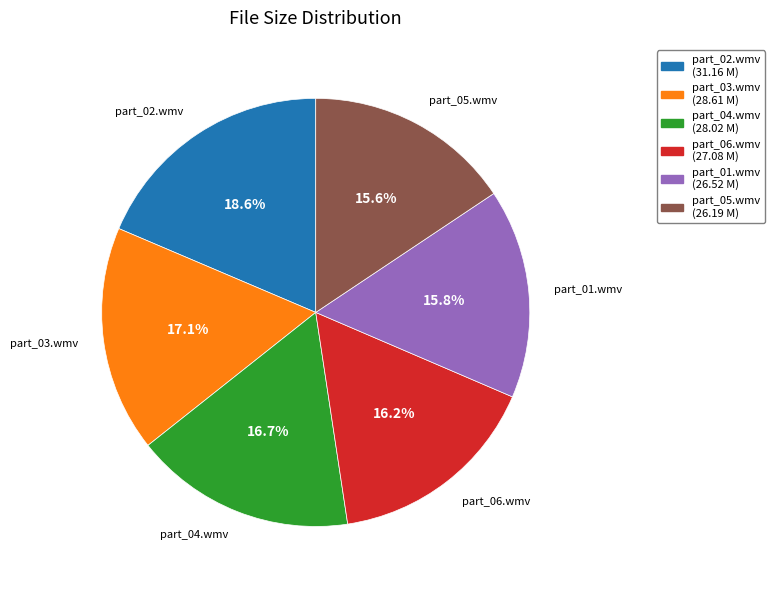

Does any single category account for the majority?

No